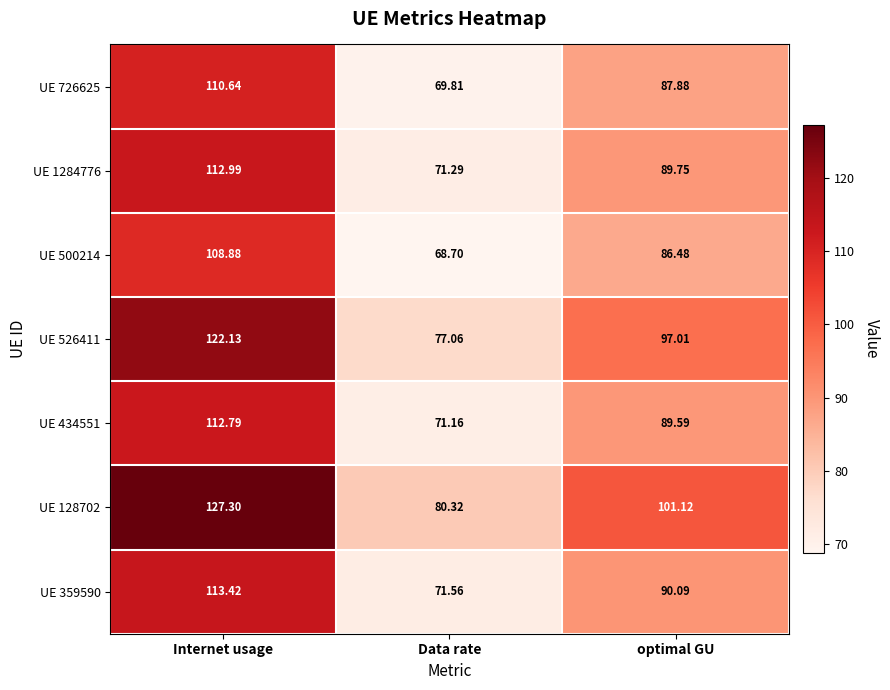

What is the greatest value displayed?

127.3